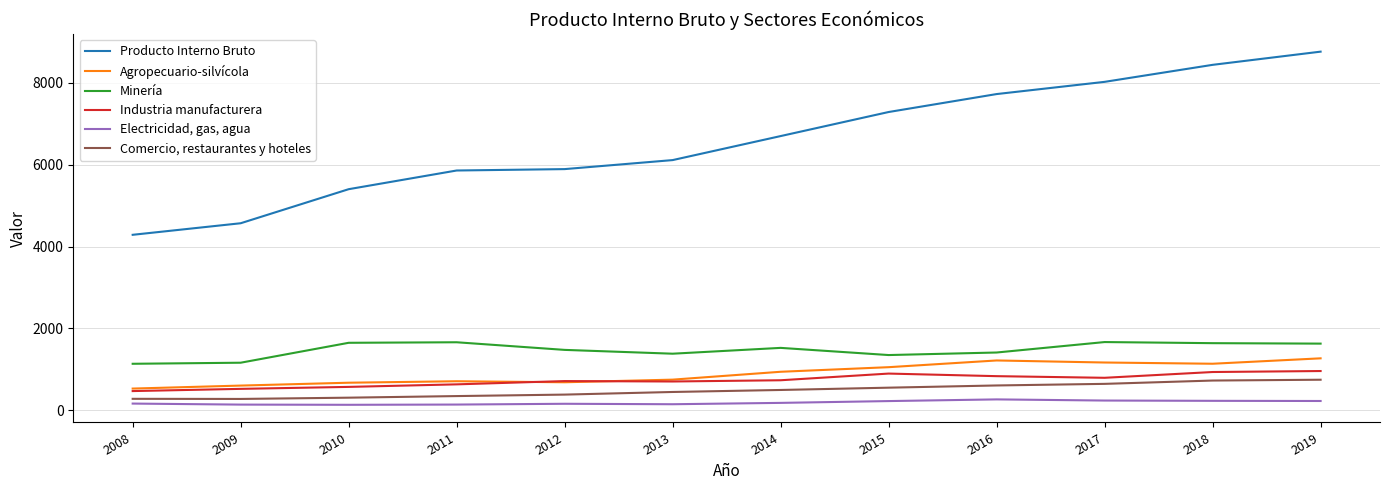

Which series has the widest spread of values?

Producto Interno Bruto